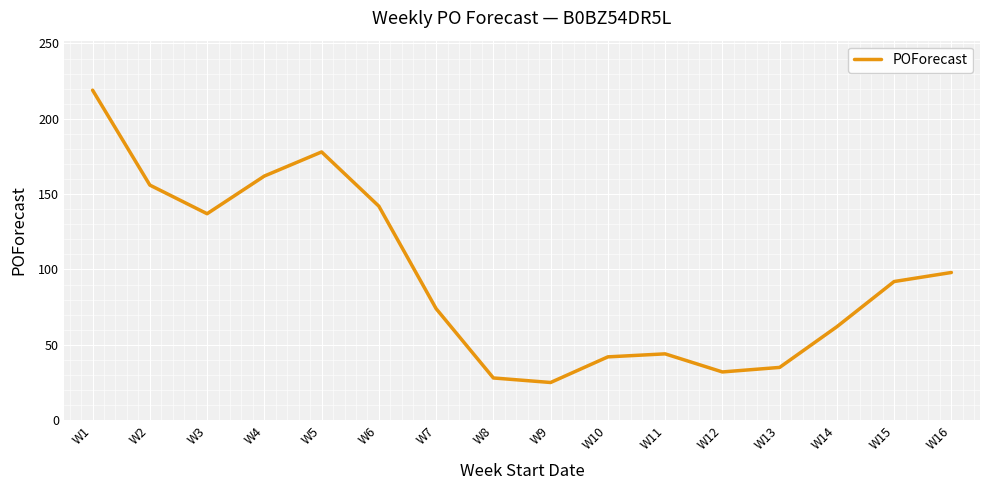

What is the maximum value shown in the chart?

219